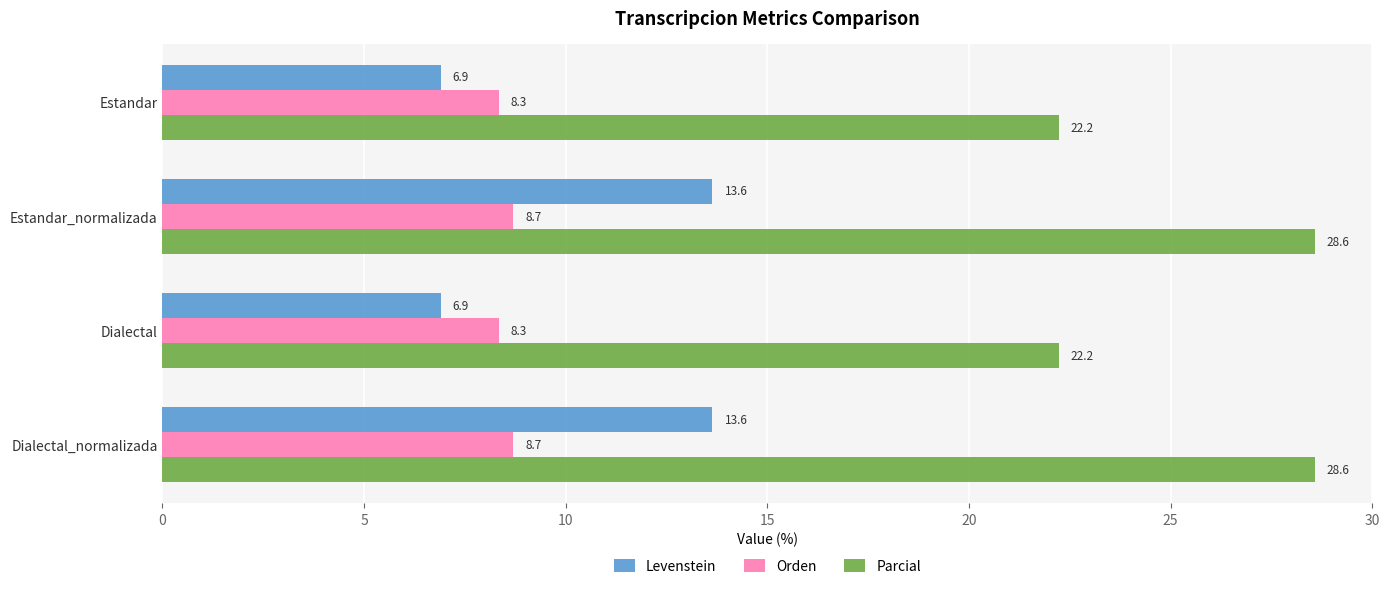

The Parcial series shows 22.2 at Estandar. True or false?

True